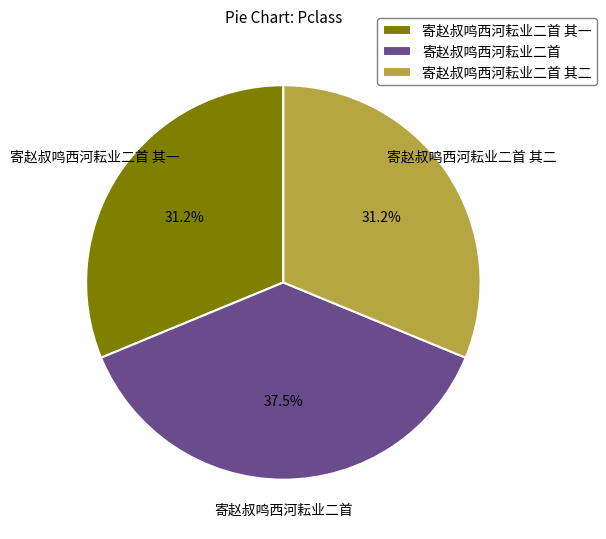

Between 寄赵叔鸣西河耘业二首 and 寄赵叔鸣西河耘业二首 其二, which is larger?

寄赵叔鸣西河耘业二首